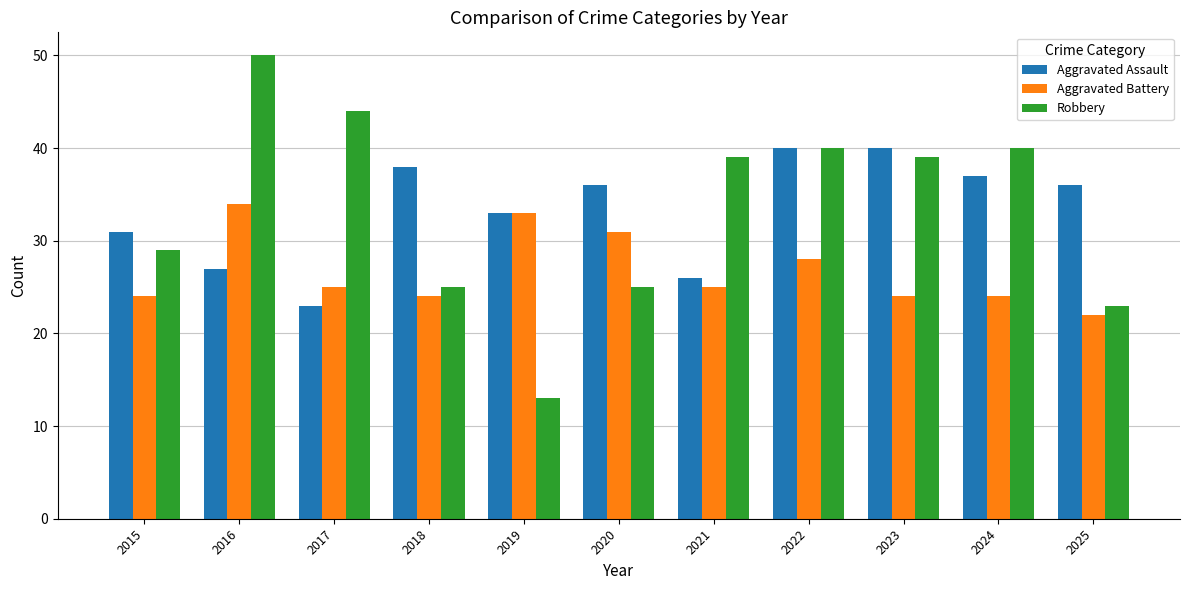

List the series in order of their peak value, highest first.

Robbery, Aggravated Assault, Aggravated Battery